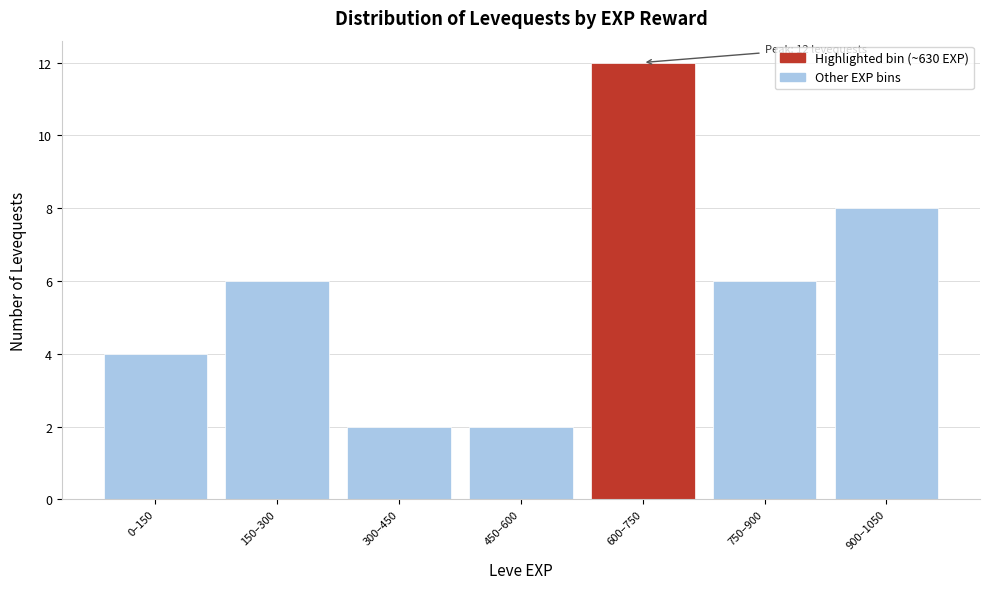

Reading left to right, extract all data points from this chart.

0–150=4	150–300=6	300–450=2	450–600=2	600–750=12	750–900=6	900–1050=8